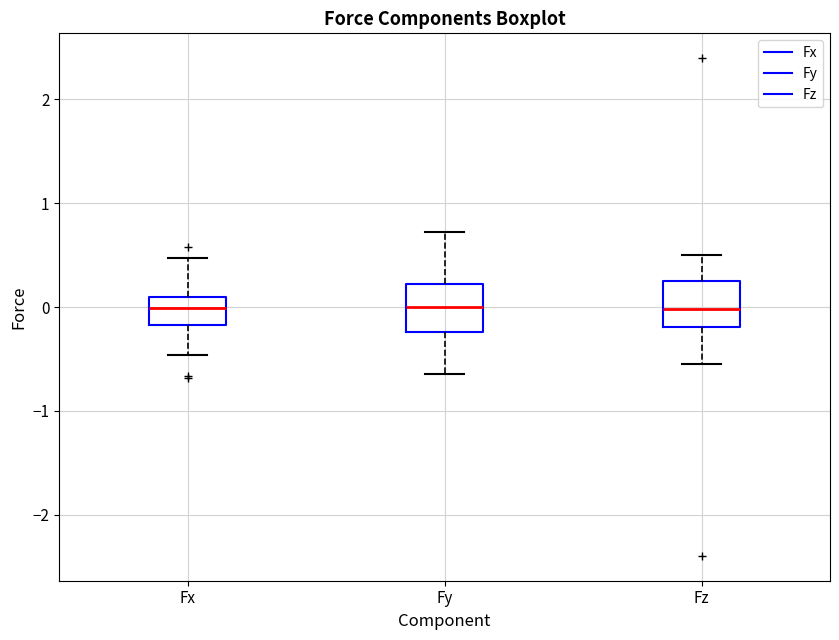

Reading left to right, read every box against the y-axis: the position of its median line, the range the box covers, and the ends of its whiskers. The values are not printed on the chart, so give them approximately, as read against the axis.

Fx: median 0.0, box -0.2 to 0.1, whiskers -0.5 to 0.5
Fy: median 0.0, box -0.2 to 0.2, whiskers -0.6 to 0.7
Fz: median 0.0, box -0.2 to 0.3, whiskers -0.5 to 0.5